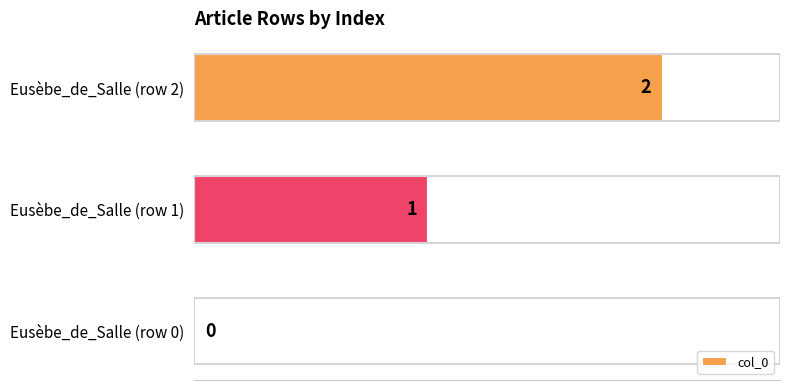

What is the sum of all values?

3